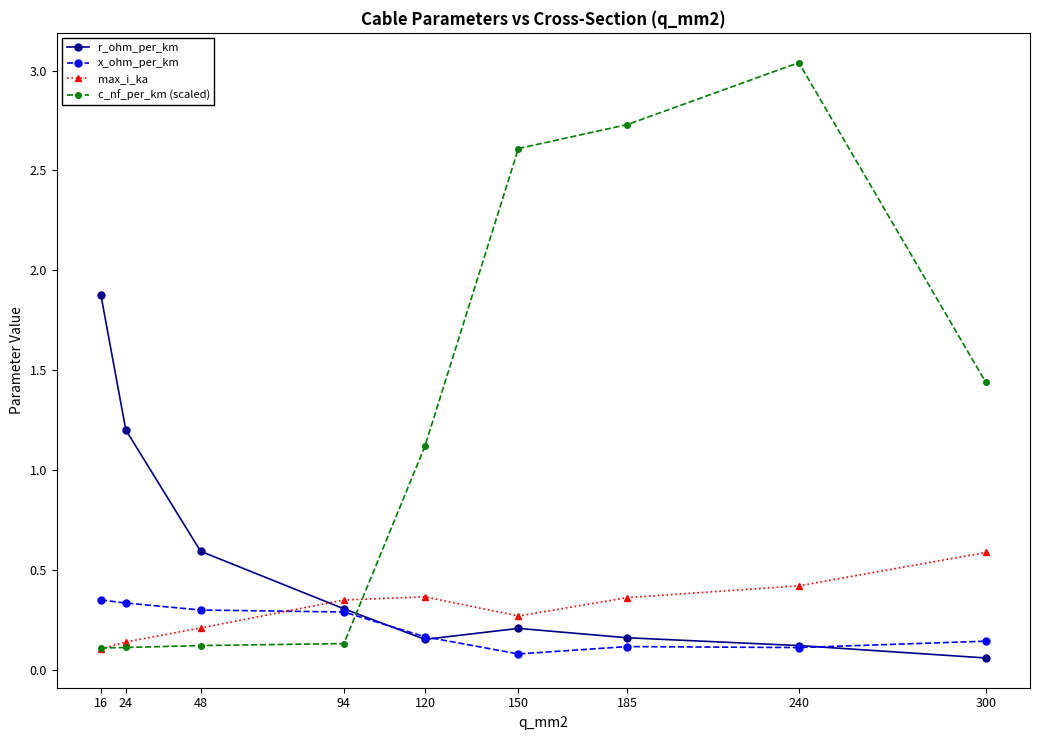

How many categories are shown in the chart?

9